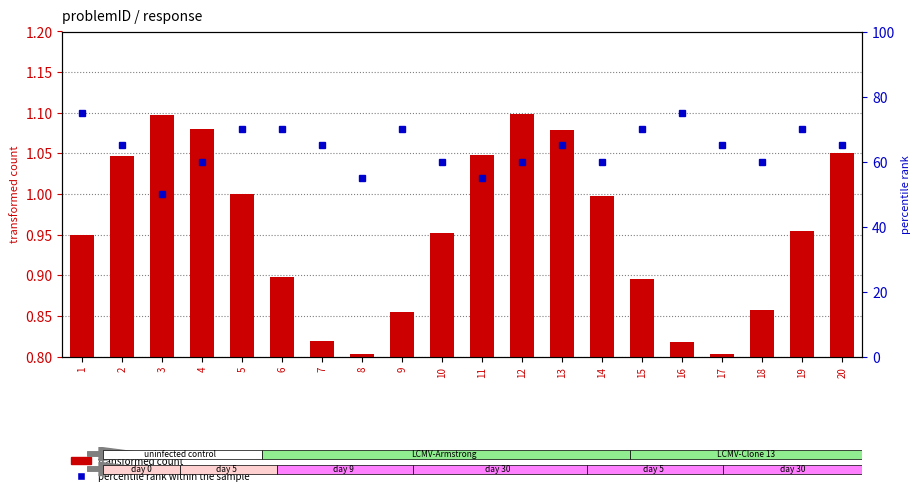

The value of transformed count at 18 is 1.5. True or false?

False